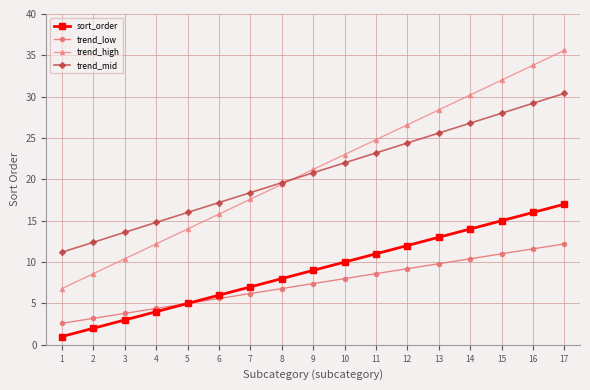

True or false: trend_mid and trend_low intersect in this chart.

False